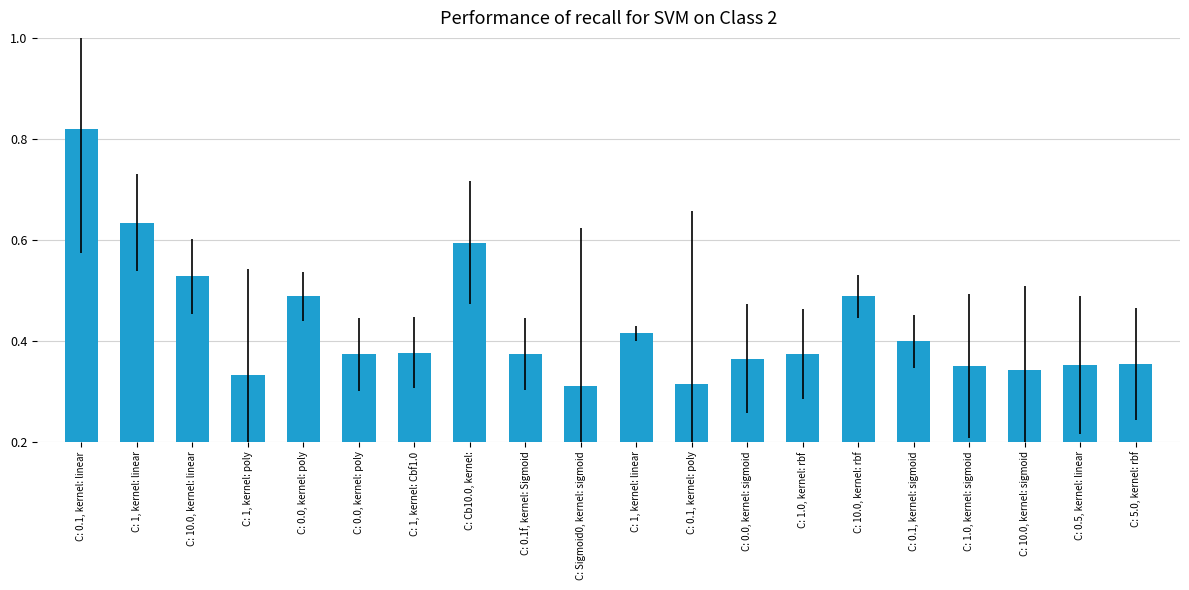

Reading left to right, list all the values displayed in this chart.

0.8	0.6	0.5	0.3	0.5	0.4	0.4	0.6	0.4	0.3	0.4	0.3	0.4	0.4	0.5	0.4	0.4	0.3	0.4	0.4